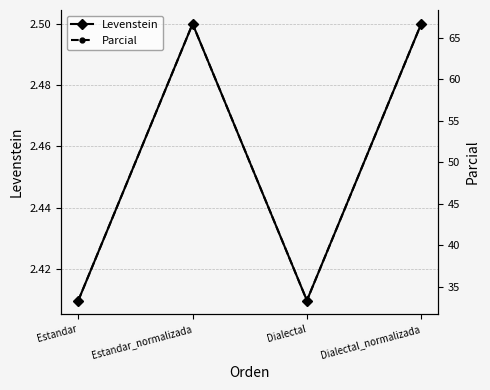

Which series has the largest total across all categories?

Parcial